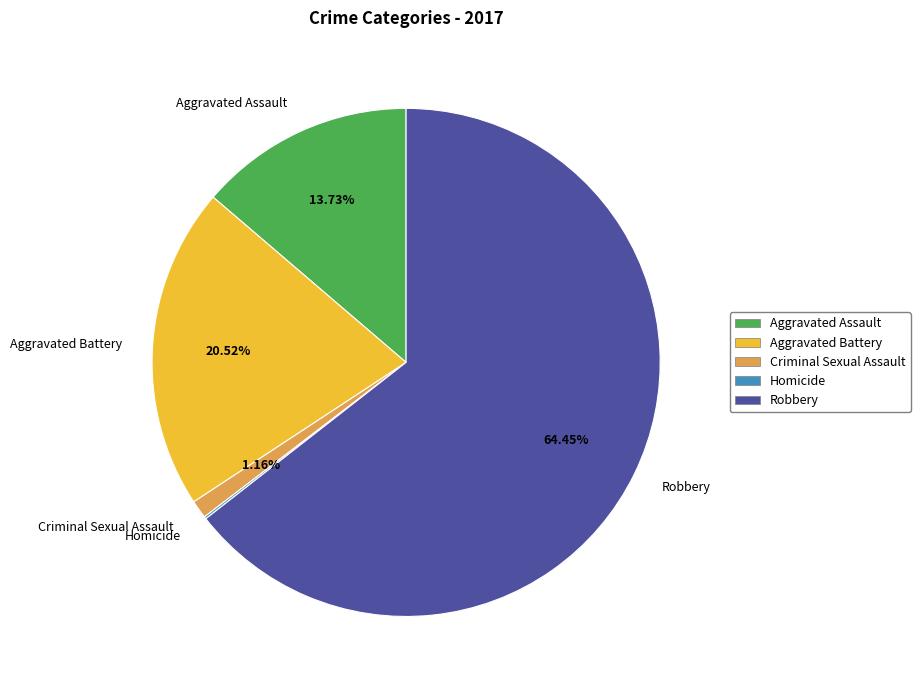

What percentage is the Robbery slice, to the nearest percent?

64%